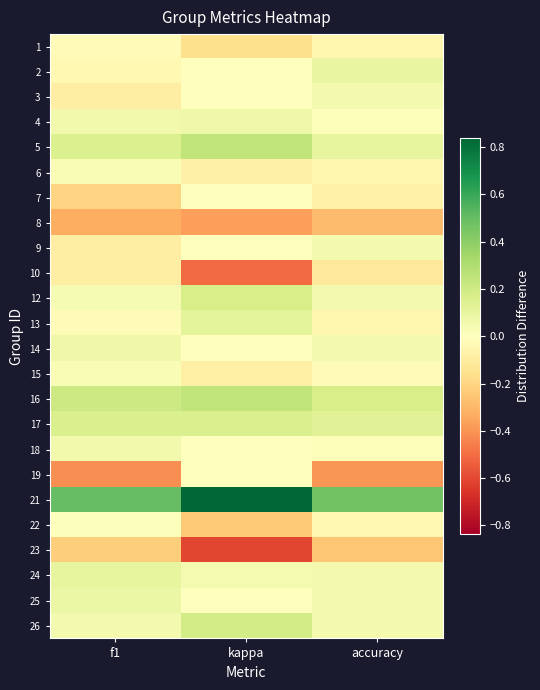

Reading left to right, list all the values displayed in this chart.

1: f1=-0.0	kappa=-0.2	accuracy=-0.1
2: f1=-0.0	kappa=-0.0	accuracy=0.1
3: f1=-0.1	kappa=-0.0	accuracy=0.0
4: f1=0.1	kappa=0.1	accuracy=0.0
5: f1=0.2	kappa=0.2	accuracy=0.1
6: f1=0.0	kappa=-0.1	accuracy=-0.1
7: f1=-0.2	kappa=-0.0	accuracy=-0.1
8: f1=-0.3	kappa=-0.4	accuracy=-0.3
9: f1=-0.1	kappa=-0.0	accuracy=0.0
10: f1=-0.1	kappa=-0.5	accuracy=-0.1
12: f1=0.0	kappa=0.2	accuracy=0.0
13: f1=-0.0	kappa=0.1	accuracy=-0.1
14: f1=0.1	kappa=-0.0	accuracy=0.0
15: f1=0.0	kappa=-0.1	accuracy=-0.0
16: f1=0.2	kappa=0.2	accuracy=0.2
17: f1=0.2	kappa=0.2	accuracy=0.1
18: f1=0.1	kappa=-0.0	accuracy=0.0
19: f1=-0.4	kappa=-0.0	accuracy=-0.4
21: f1=0.5	kappa=0.8	accuracy=0.5
22: f1=0.0	kappa=-0.2	accuracy=-0.0
23: f1=-0.2	kappa=-0.6	accuracy=-0.3
24: f1=0.1	kappa=0.0	accuracy=0.0
25: f1=0.1	kappa=-0.0	accuracy=0.0
26: f1=0.1	kappa=0.2	accuracy=0.0